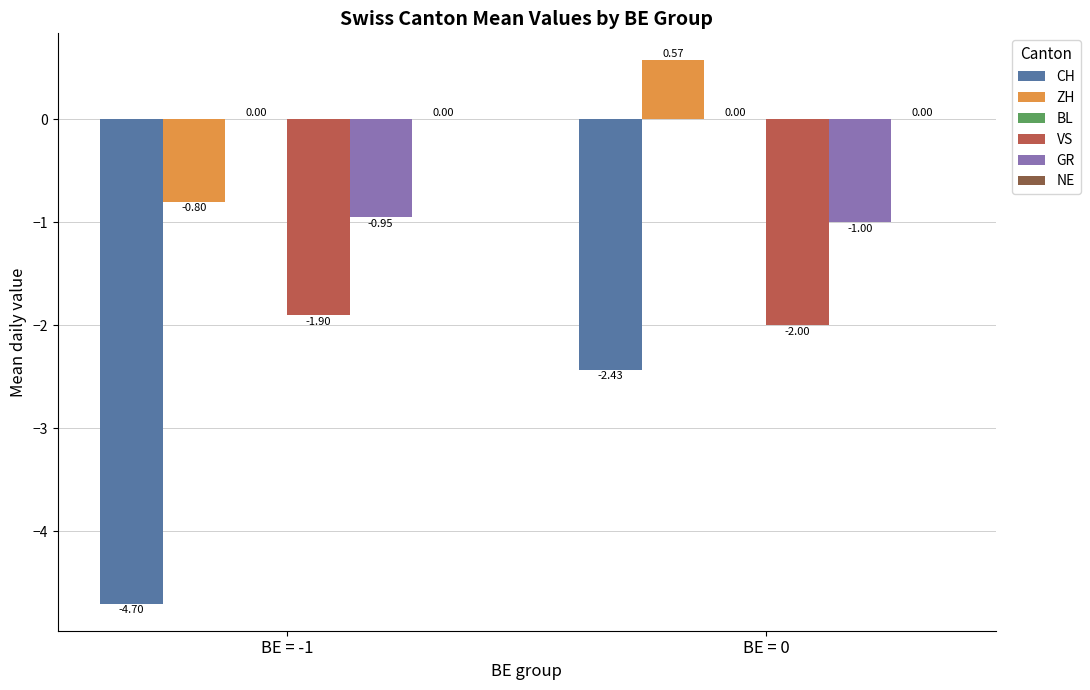

Which series has the largest total across all categories?

ZH